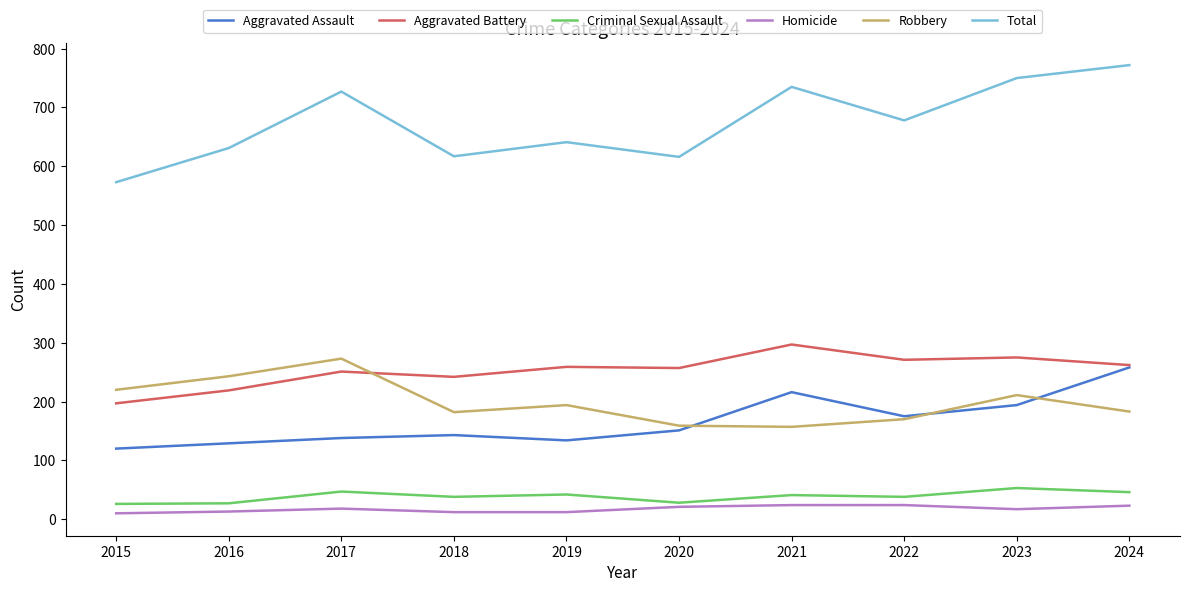

Where is the first local maximum for Criminal Sexual Assault?

2017